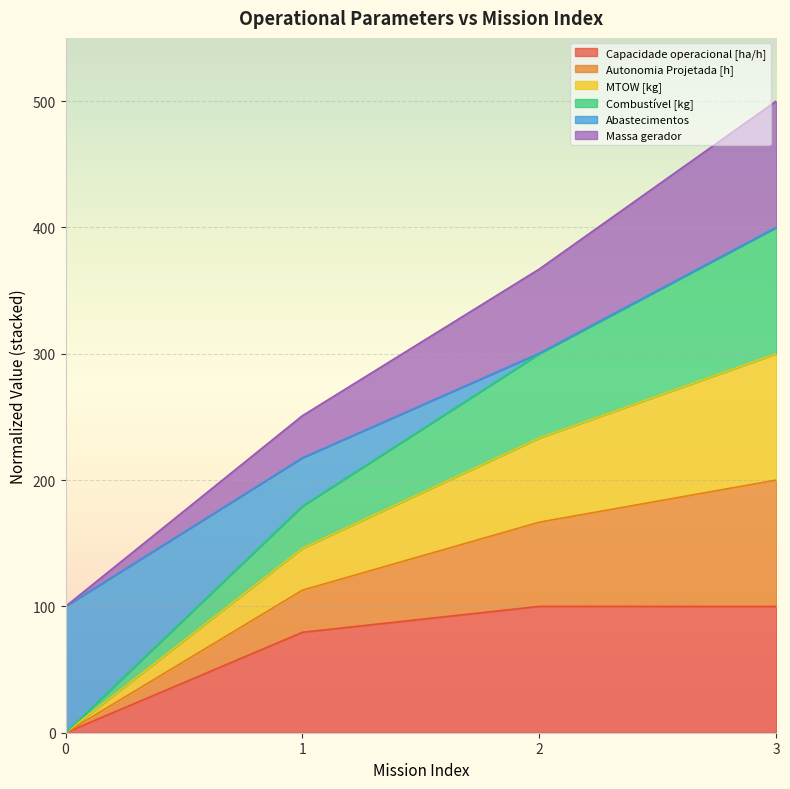

Is it true that Massa gerador equals 345.3 at 2?

False